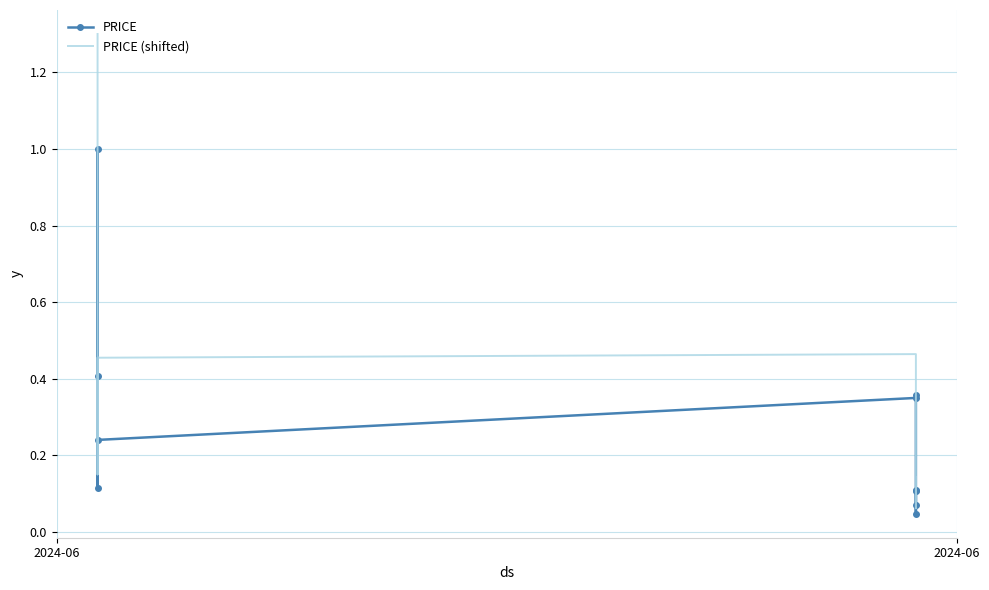

Which series has the largest total across all categories?

PRICE (shifted)